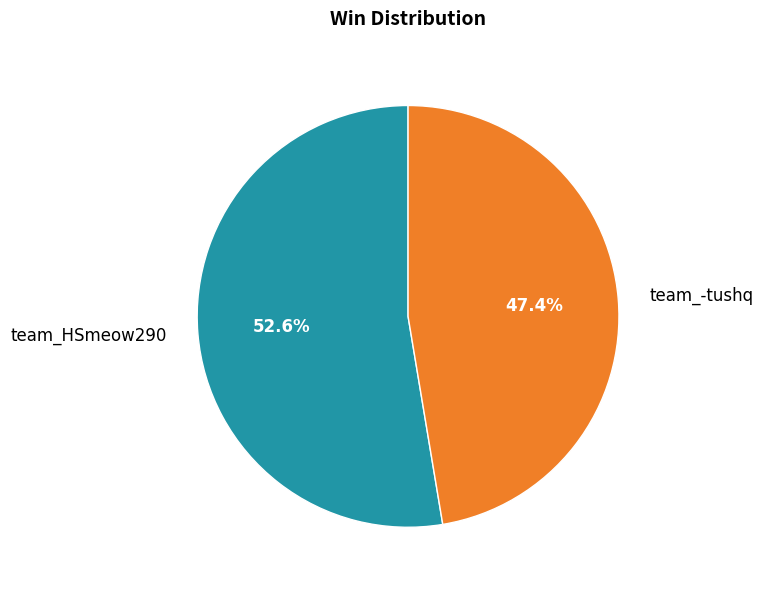

Is it true that team_HSmeow290 is 53% of the pie?

True